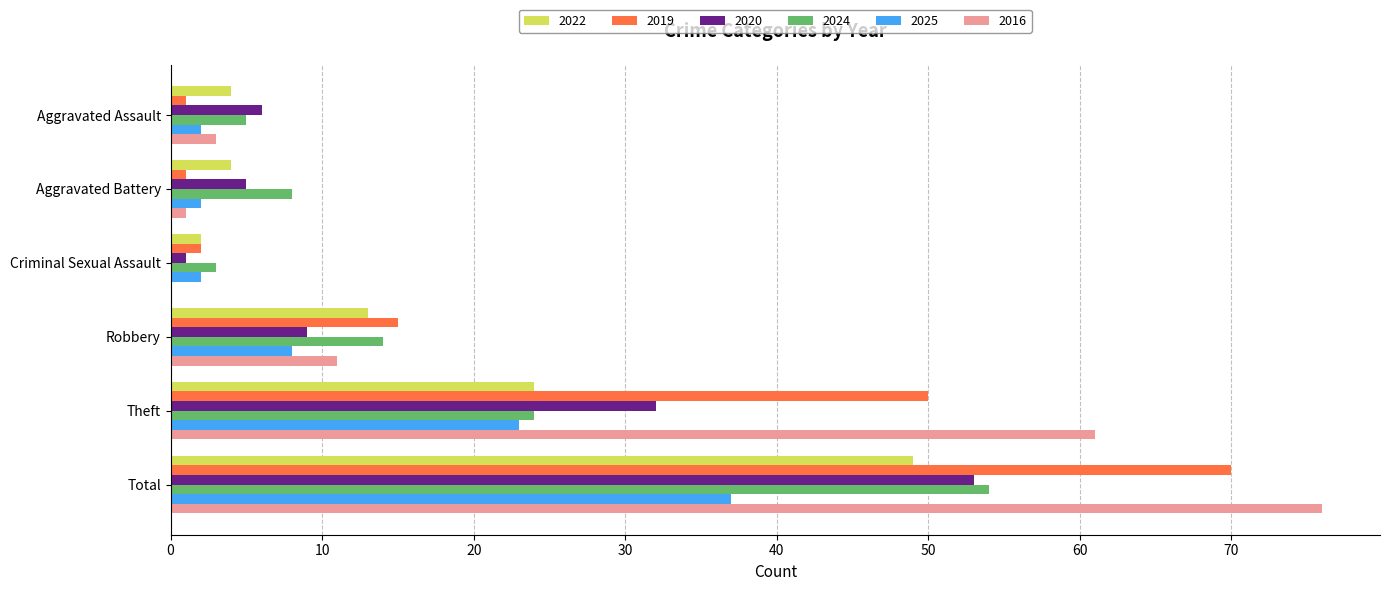

What is the maximum value shown in the chart?

76